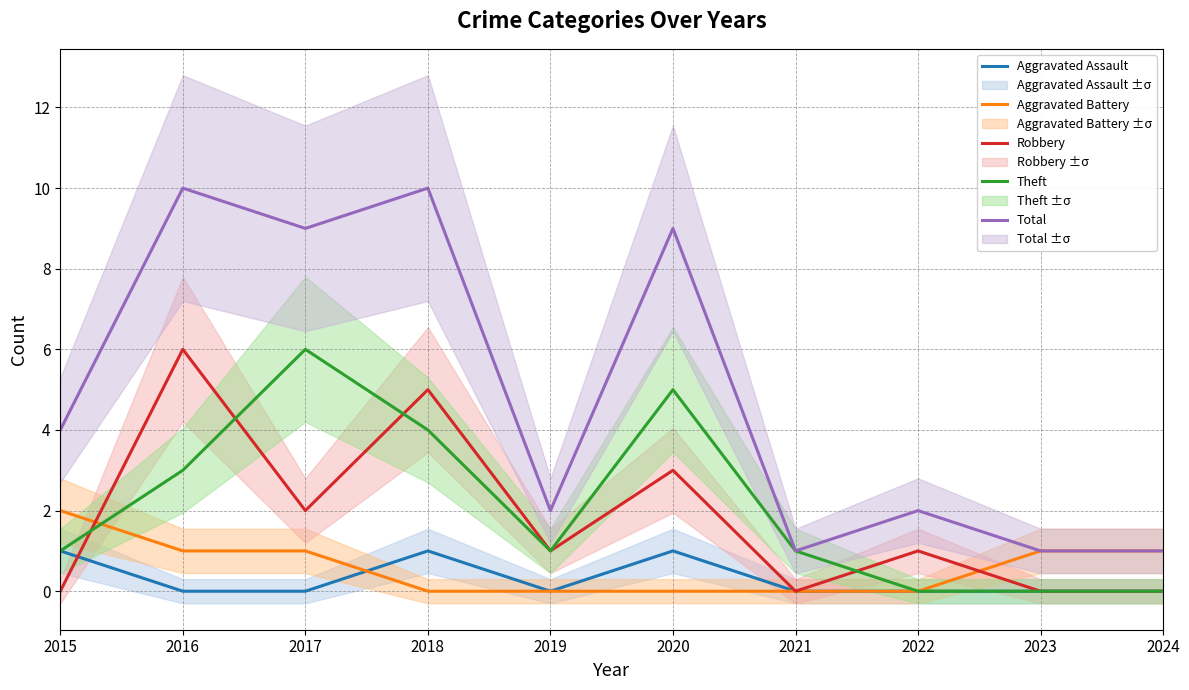

Is the value of Aggravated Battery at 2017 greater than the value of Robbery at 2023?

Yes